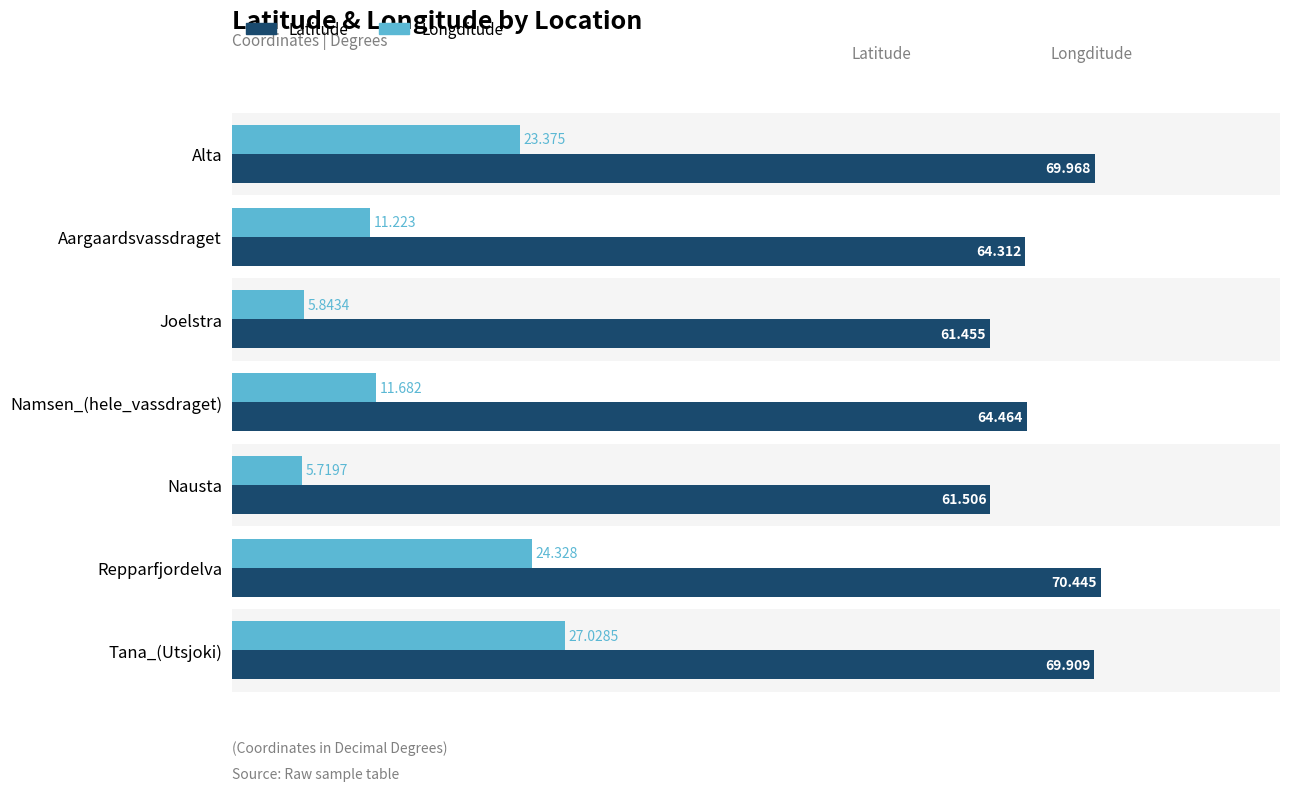

What is the smallest value displayed?

5.7